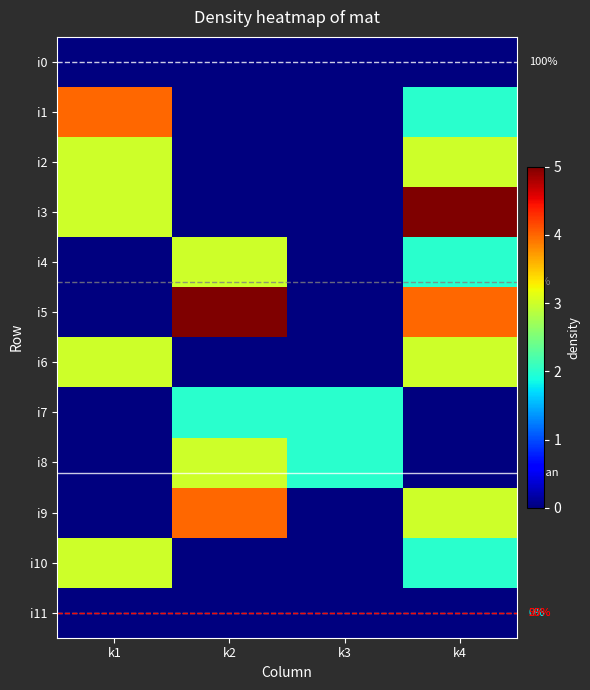

True or false: i3 has a value of 5 at k4.

True